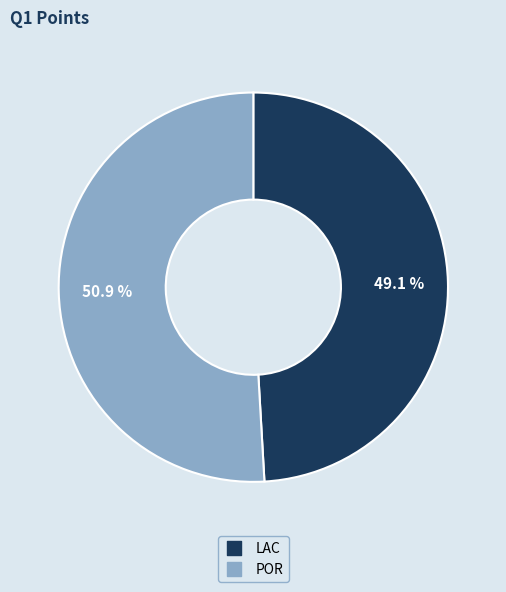

To the nearest percent, what is the combined percentage of POR and LAC?

100%